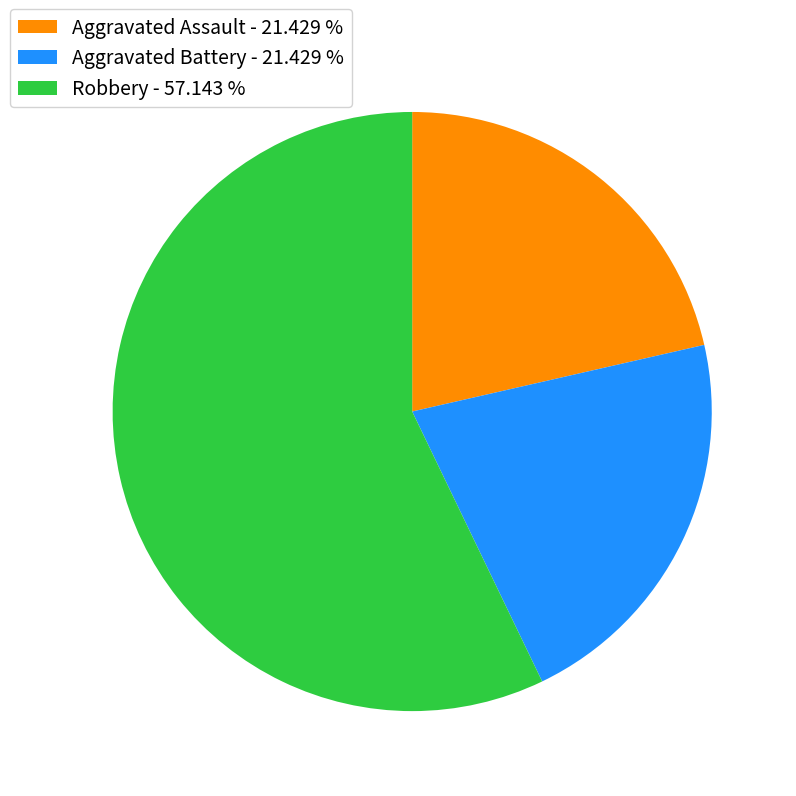

What is the ratio of the value at Aggravated Battery - 21.429 % to the value at Robbery - 57.143 %?

0.4